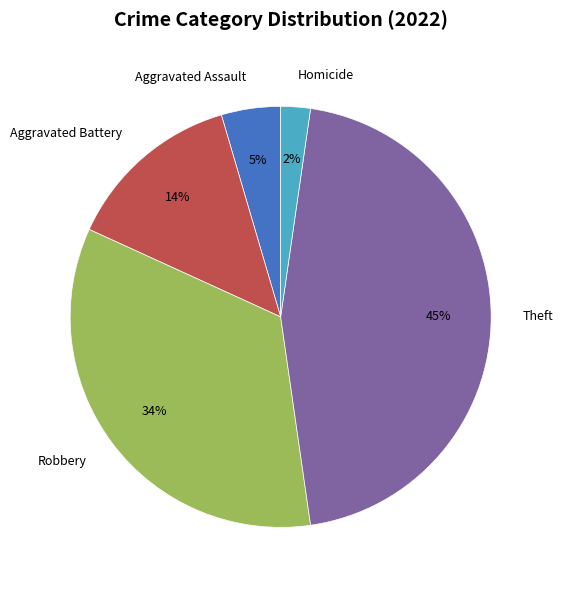

Count the number of slices in the pie.

5